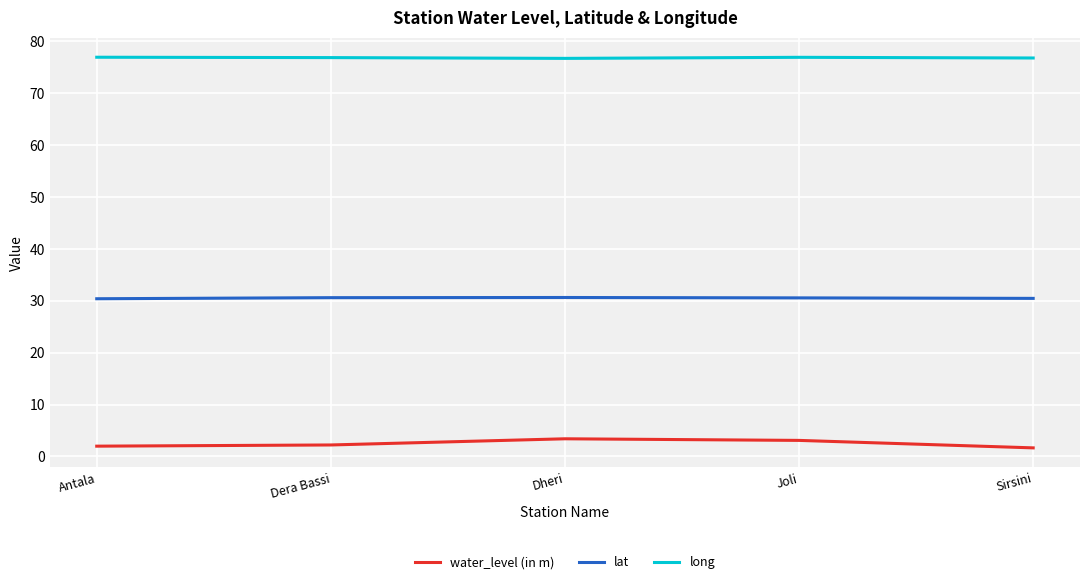

True or false: long has a value of 76.8 at Dera Bassi.

True